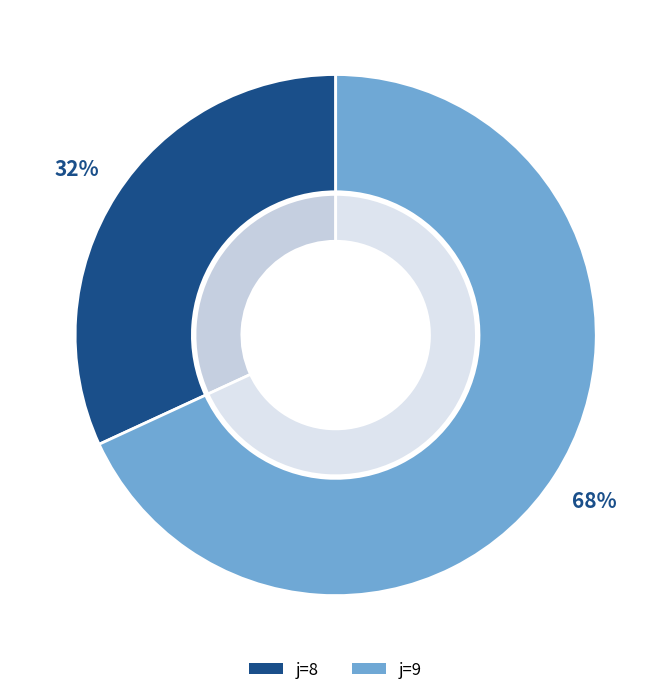

What is the ratio of the value at 8 to the value at 9?

0.5